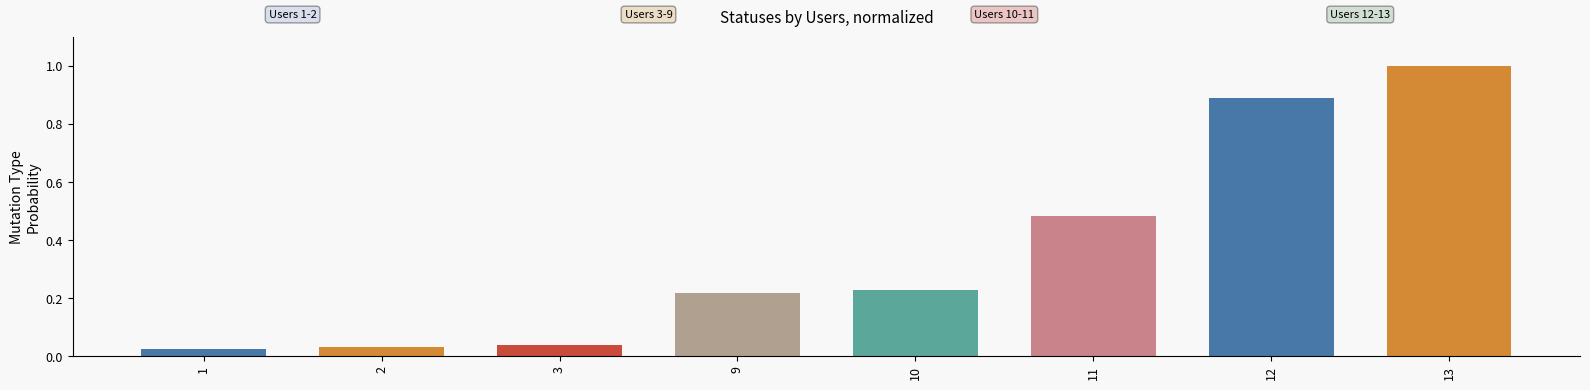

At which category does the chart reach its peak across all series?

13